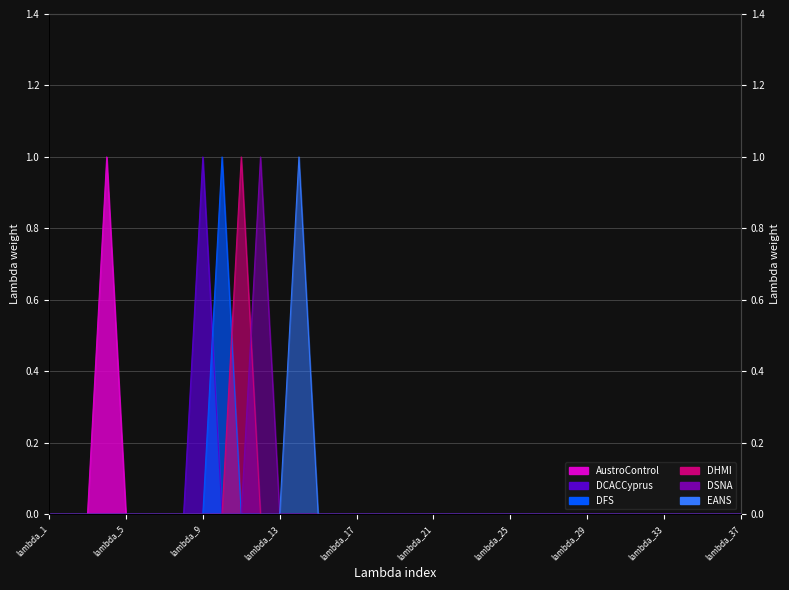

How many data points in DFS are above 0?

1